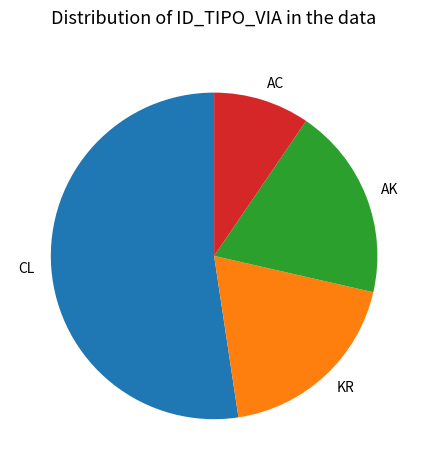

The KR slice represents 19% of the pie. True or false?

True